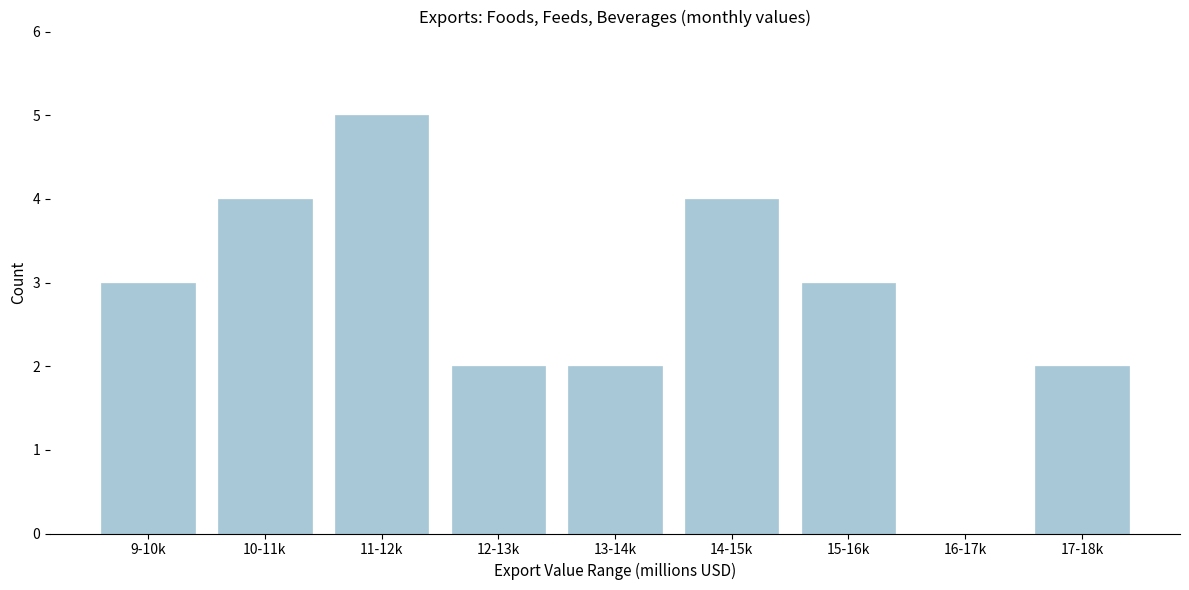

Reading left to right, transcribe all the data shown in this chart.

9-10k=3	10-11k=4	11-12k=5	12-13k=2	13-14k=2	14-15k=4	15-16k=3	16-17k=0	17-18k=2